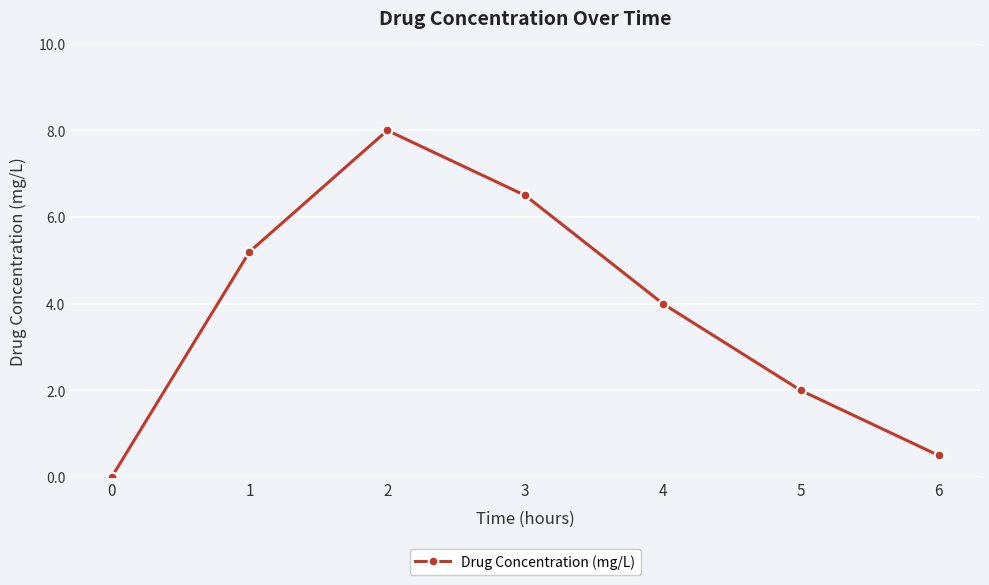

Reading left to right, what are all the values shown in this chart?

0.0	5.2	8.0	6.5	4.0	2.0	0.5